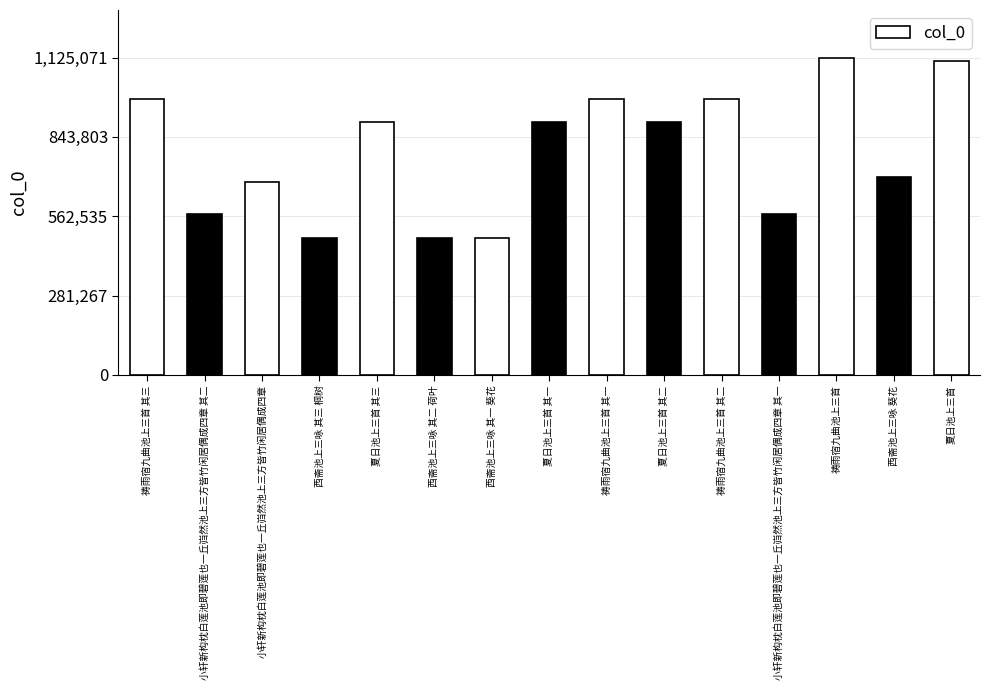

What is the difference between the values at 夏日池上三首 and 小轩新构枕白莲池即碧莲也一丘岿然池上三方皆竹闲居偶成四章 其二?

543239